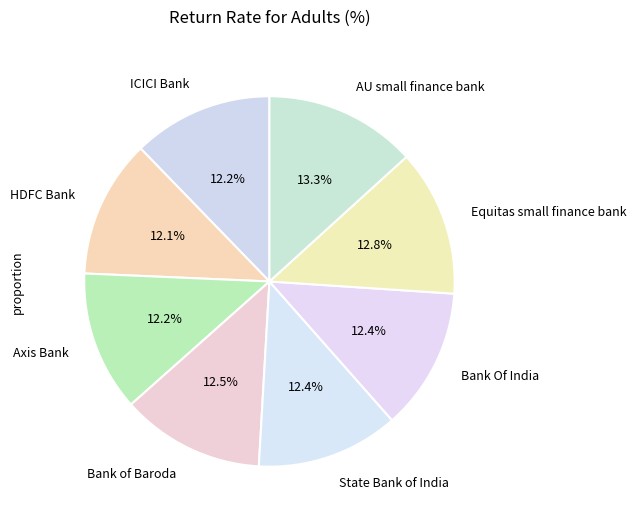

Do Axis Bank and Equitas small finance bank together represent more than half of the pie?

No